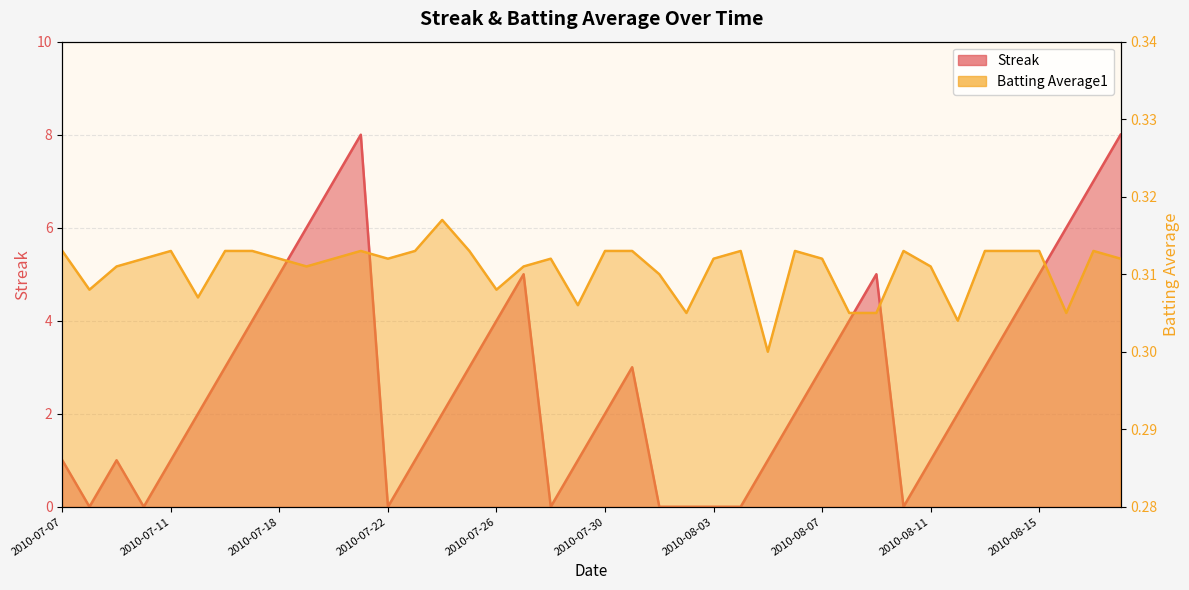

At which label is Batting Average1 closest to 0?

2010-08-05